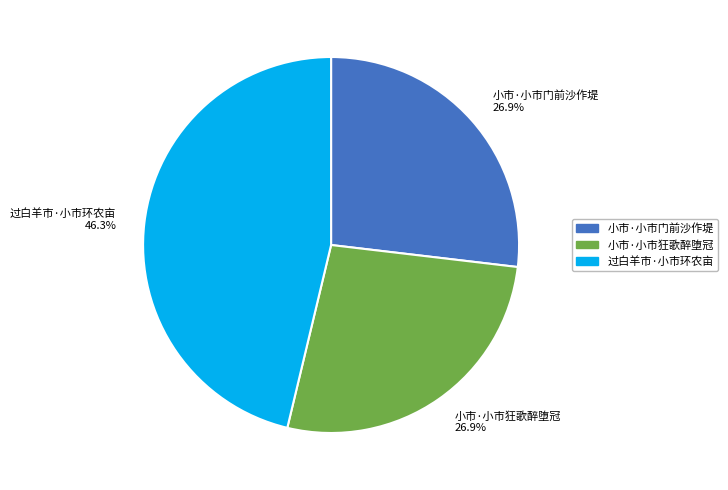

How many segments does this pie chart have?

3